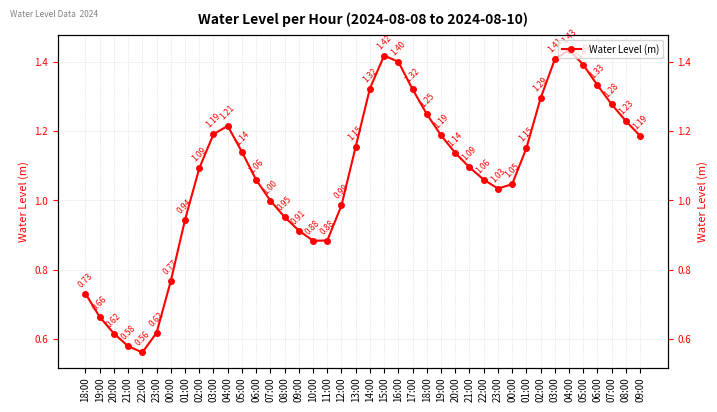

How many interior local peaks (higher than both neighbors) does the data have?

3